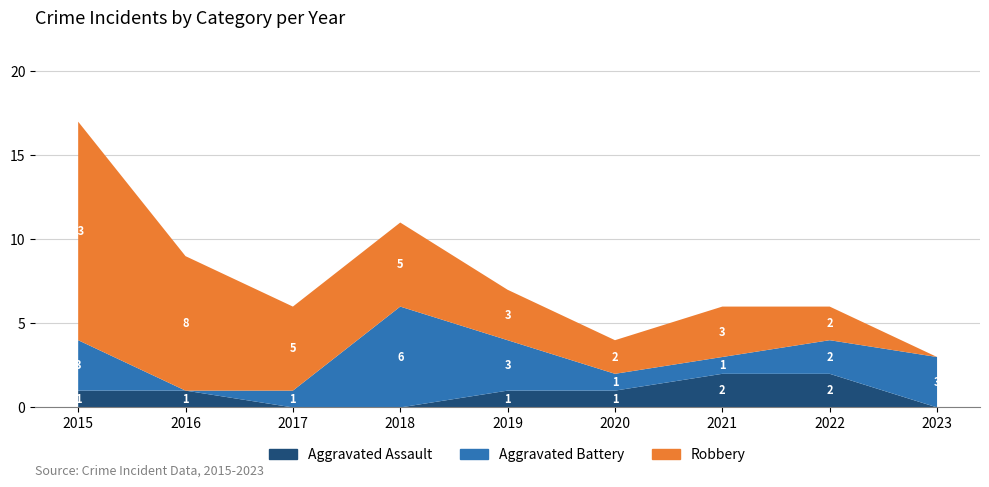

Reading left to right, what are all the values shown in this chart?

Aggravated Assault: 2015=1	2016=1	2017=0	2018=0	2019=1	2020=1	2021=2	2022=2	2023=0
Aggravated Battery: 2015=3	2016=0	2017=1	2018=6	2019=3	2020=1	2021=1	2022=2	2023=3
Robbery: 2015=13	2016=8	2017=5	2018=5	2019=3	2020=2	2021=3	2022=2	2023=0